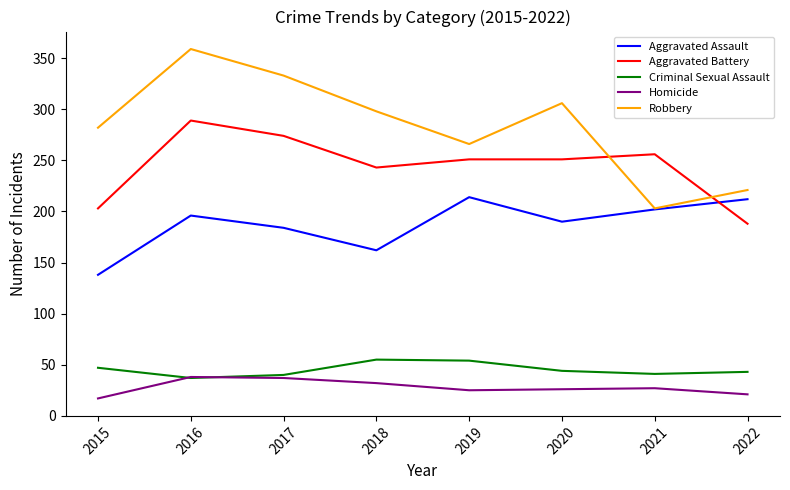

What are all the series names shown in the legend?

Aggravated Assault, Aggravated Battery, Criminal Sexual Assault, Homicide, Robbery